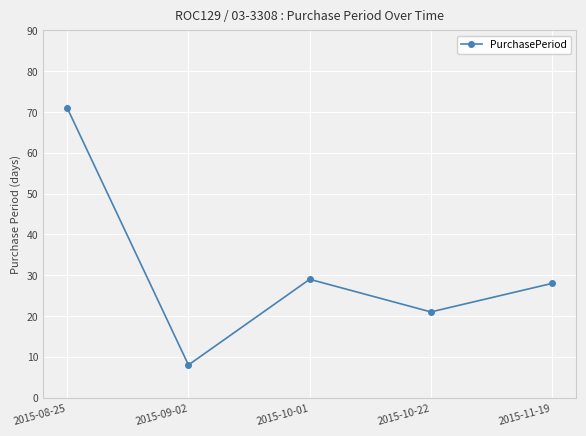

What is the label of the 3rd point from the right?

2015-10-01